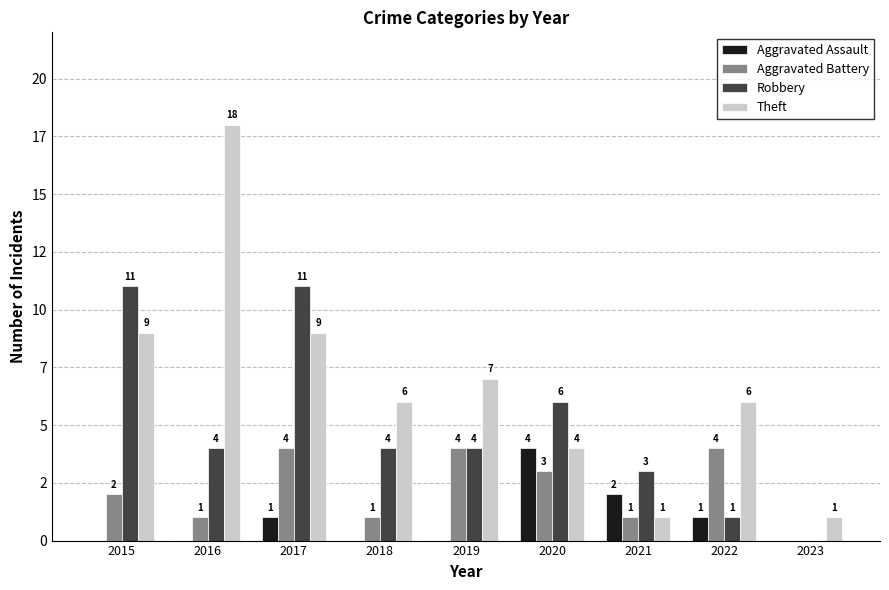

Does the chart contain stacked bars?

No